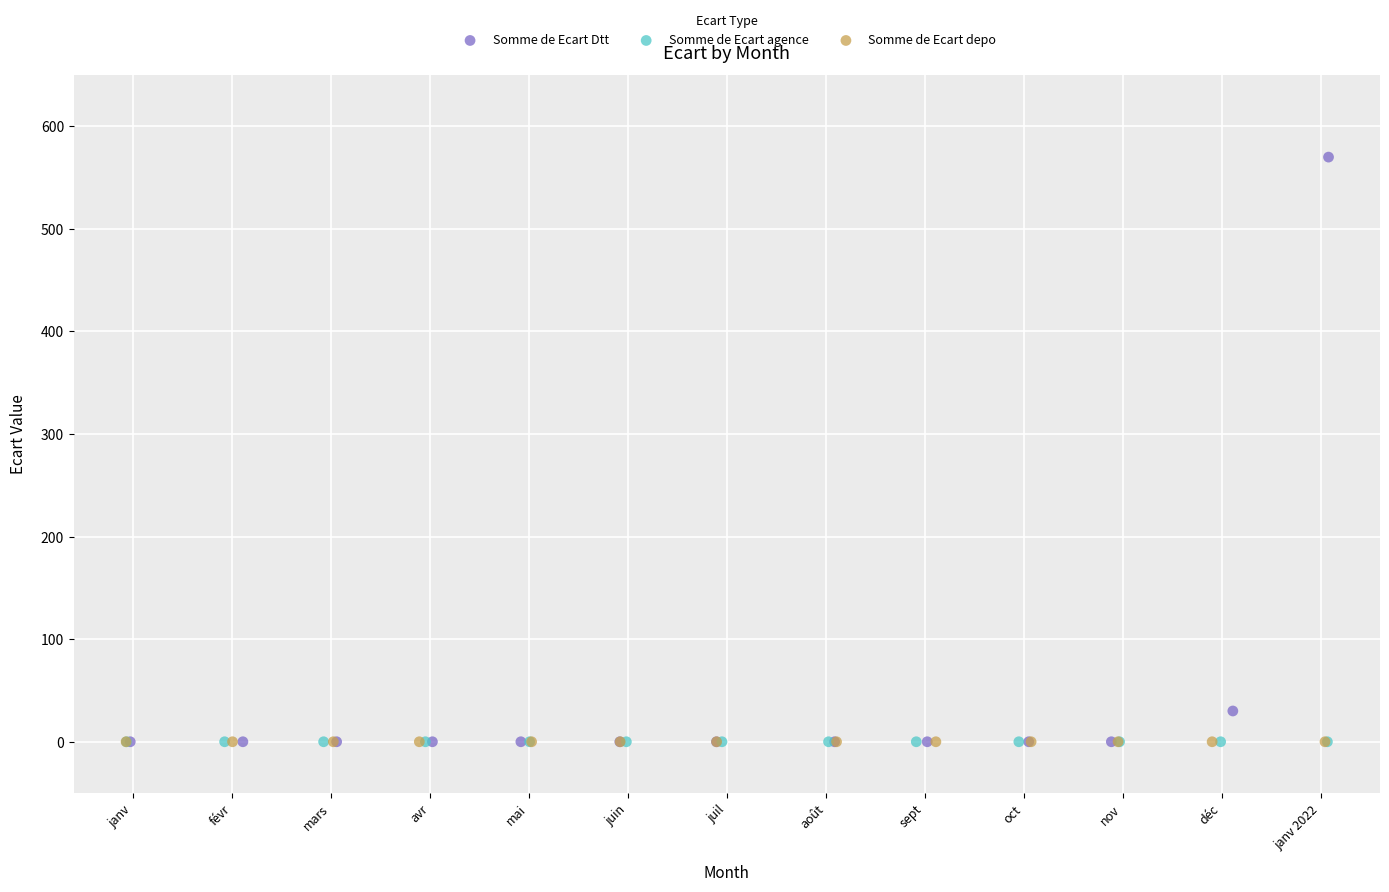

Which series reaches the maximum Y coordinate?

Somme de Ecart Dtt